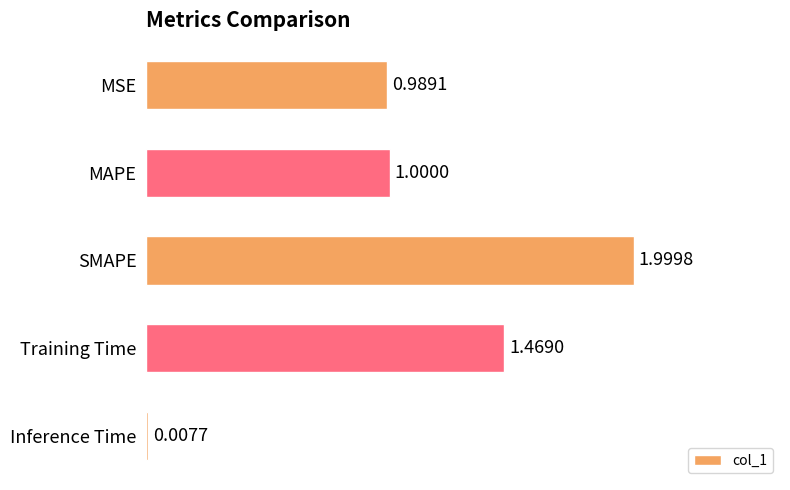

Approximately how many times larger is the value at SMAPE compared to Training Time?

1.4